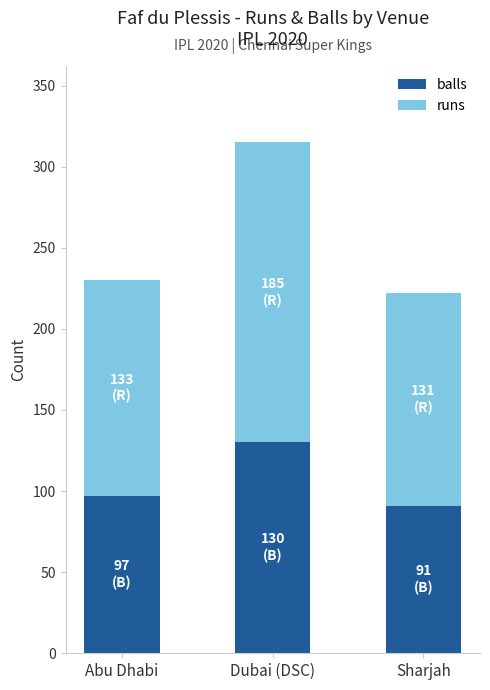

At which category is the sum across all series the highest?

Dubai (DSC)